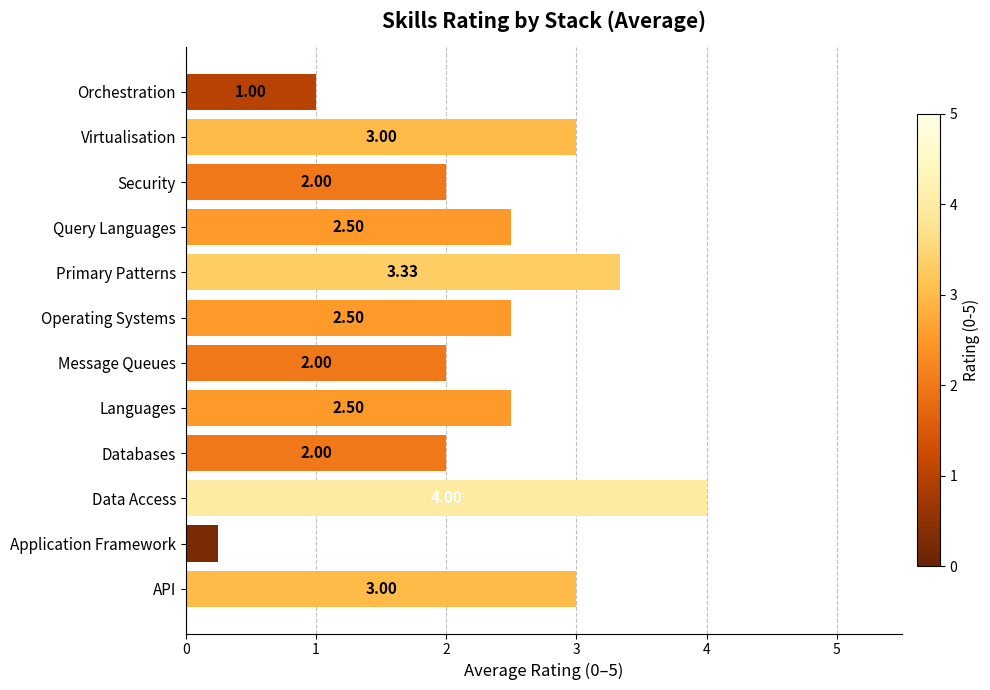

Which has a higher value, Operating Systems or Message Queues?

Operating Systems